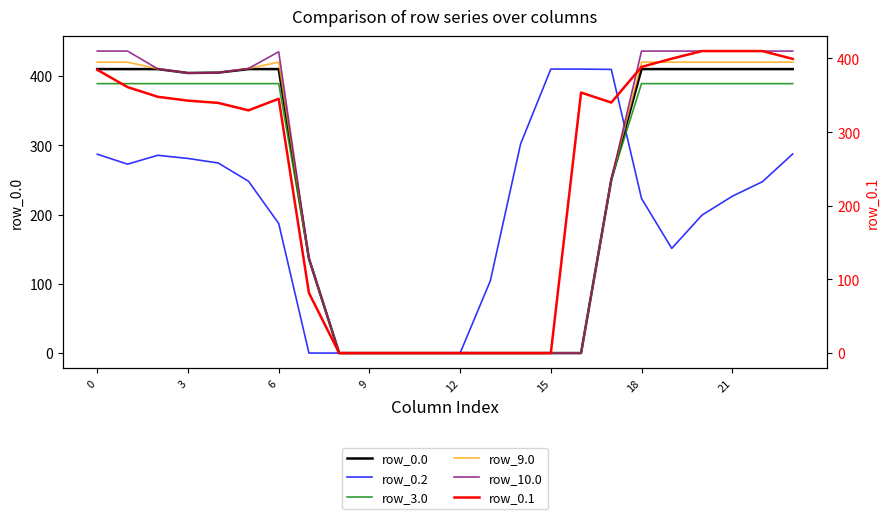

Reading left to right, transcribe all the data shown in this chart.

row_0.0: 410.0	410.0	410.0	404.4	404.9	410.0	410.0	136.4	0.0	0.0	0.0	0.0	0.0	0.0	0.0	0.0	0.0	250.3	410.0	410.0	410.0	410.0	410.0	410.0
row_0.2: 287.1	272.7	285.5	281.0	274.4	248.1	187.1	0.0	0.0	0.0	0.0	0.0	0.0	104.4	301.9	410.0	410.0	409.5	223.1	151.1	199.2	226.4	247.4	287.5
row_3.0: 389.0	389.0	389.0	389.0	389.0	389.0	389.0	136.4	0.0	0.0	0.0	0.0	0.0	0.0	0.0	0.0	0.0	250.3	389.0	389.0	389.0	389.0	389.0	389.0
row_9.0: 420.0	420.0	410.3	404.4	404.9	410.8	420.0	136.4	0.0	0.0	0.0	0.0	0.0	0.0	0.0	0.0	0.0	250.3	420.0	420.0	420.0	420.0	420.0	420.0
row_10.0: 436.0	436.0	410.3	404.4	404.9	410.8	435.0	136.4	0.0	0.0	0.0	0.0	0.0	0.0	0.0	0.0	0.0	250.3	436.0	436.0	436.0	436.0	436.0	436.0
row_0.1: 384.6	361.1	347.9	342.7	339.6	329.5	345.2	81.6	0.0	0.0	0.0	0.0	0.0	0.0	0.0	0.0	353.7	340.1	388.5	399.7	410.0	410.0	410.0	399.4